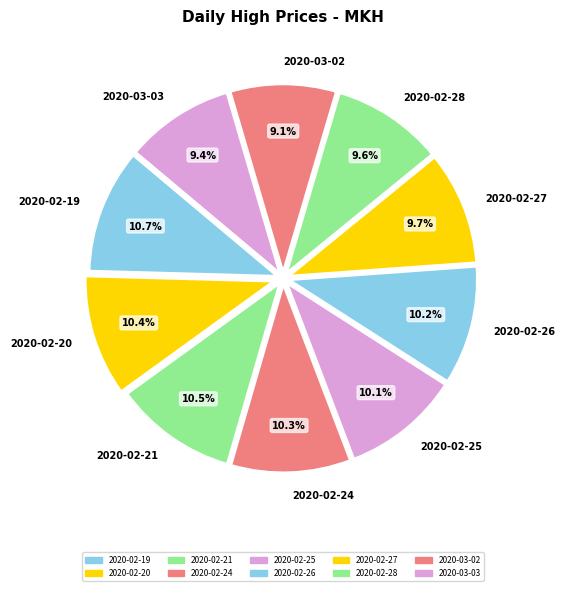

What percentage is the 2020-02-25 slice, to the nearest percent?

10%